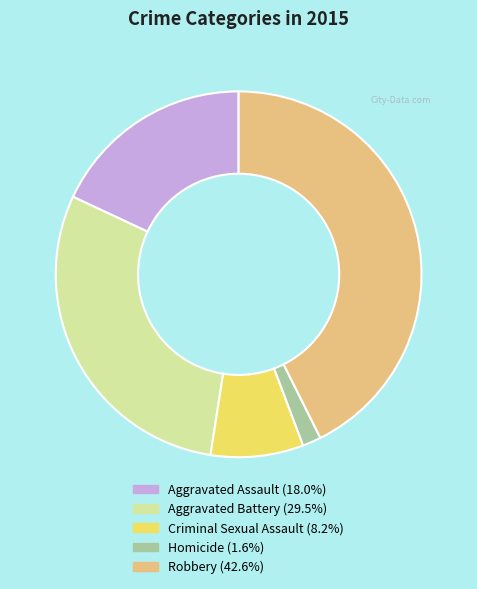

What is the ratio of the value at Criminal Sexual Assault to the value at Aggravated Battery?

0.3